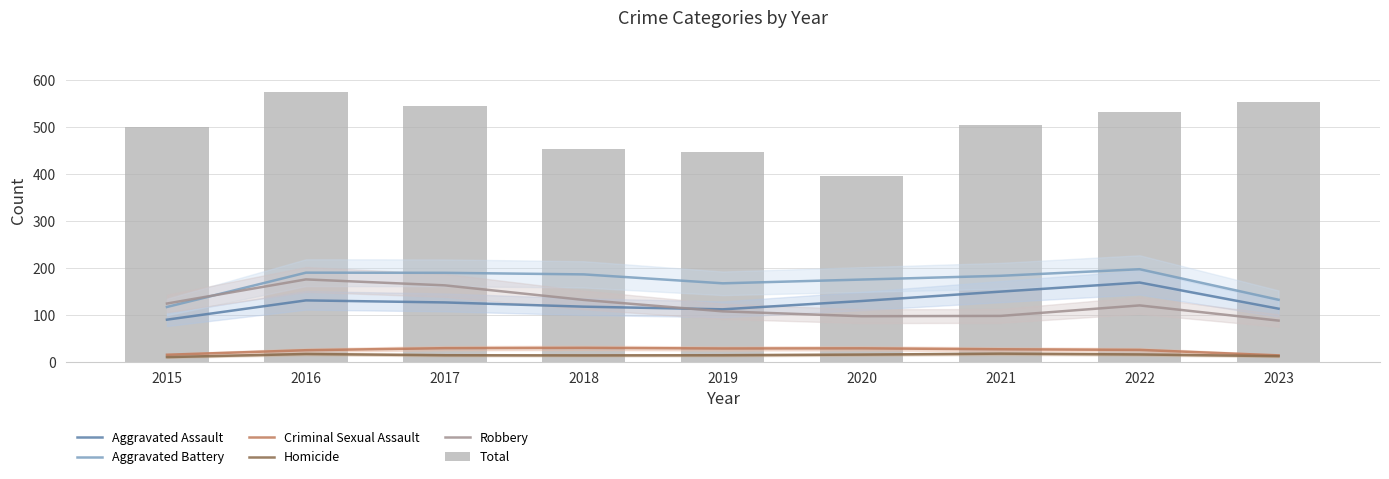

What is the difference between the maximum and minimum values in the Criminal Sexual Assault series?

16.0